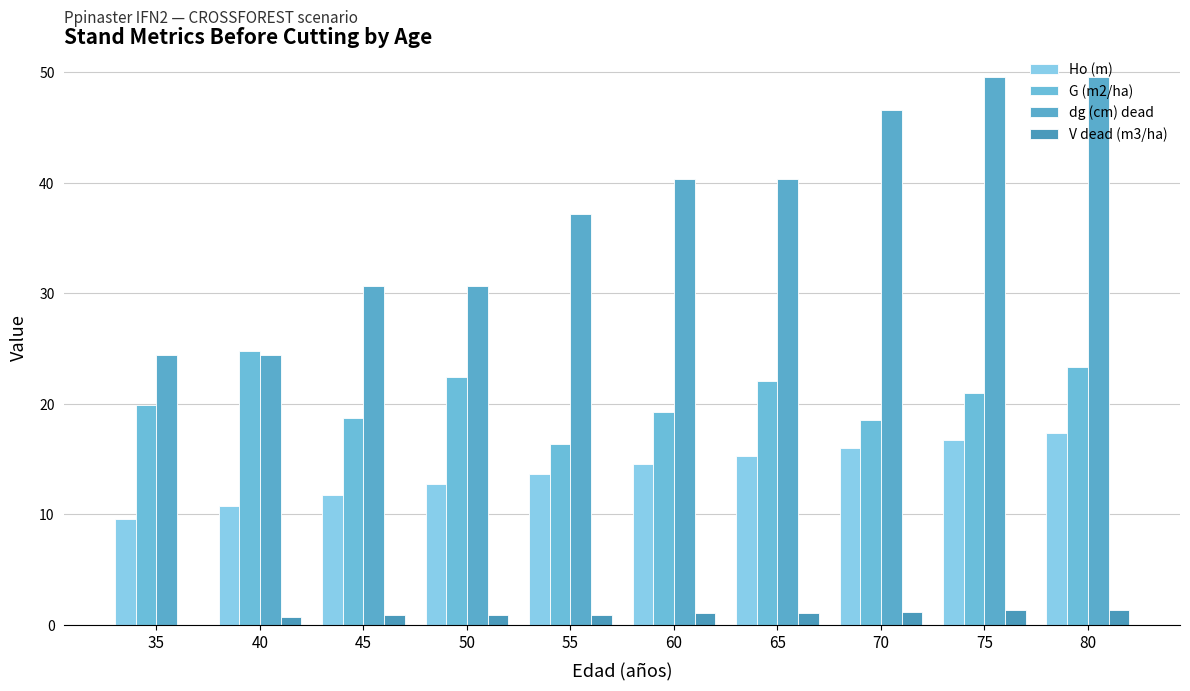

Are the bars grouped side by side (vs. stacked)?

Yes